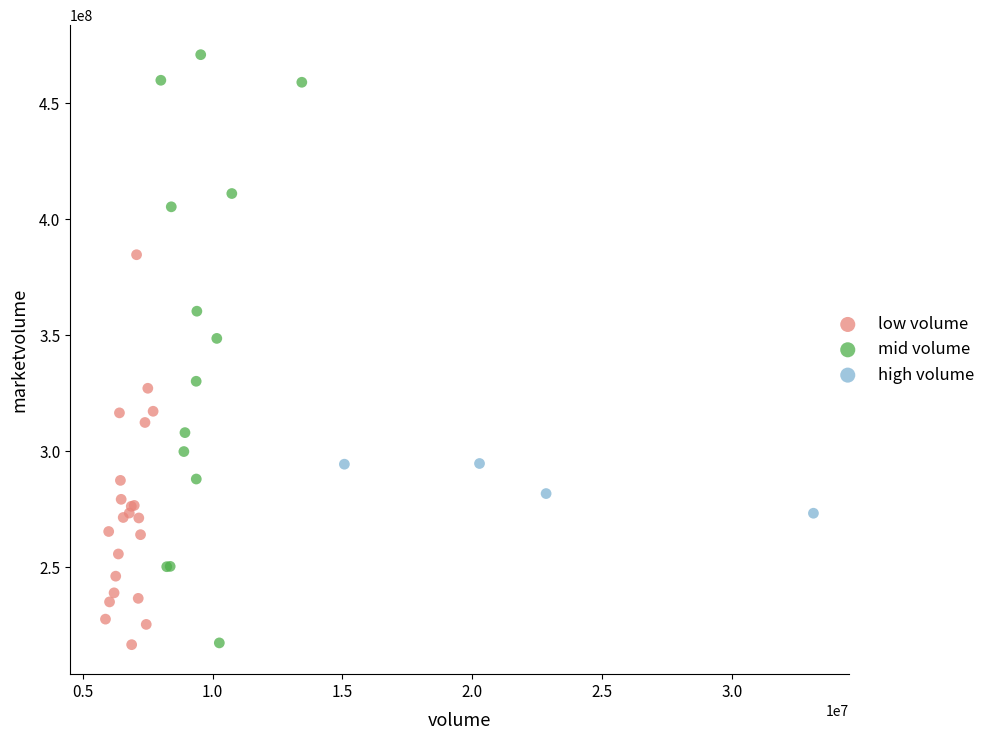

Which series has the widest spread of Y values?

mid volume